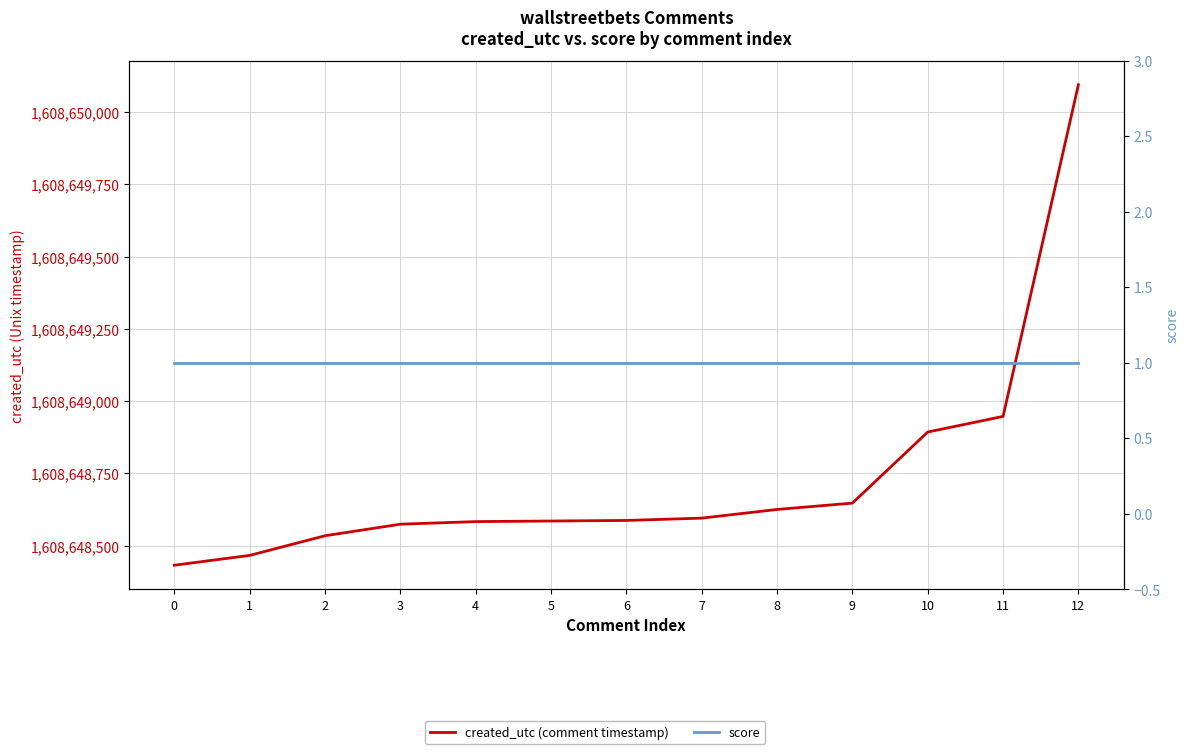

Count the number of categories in the chart.

13